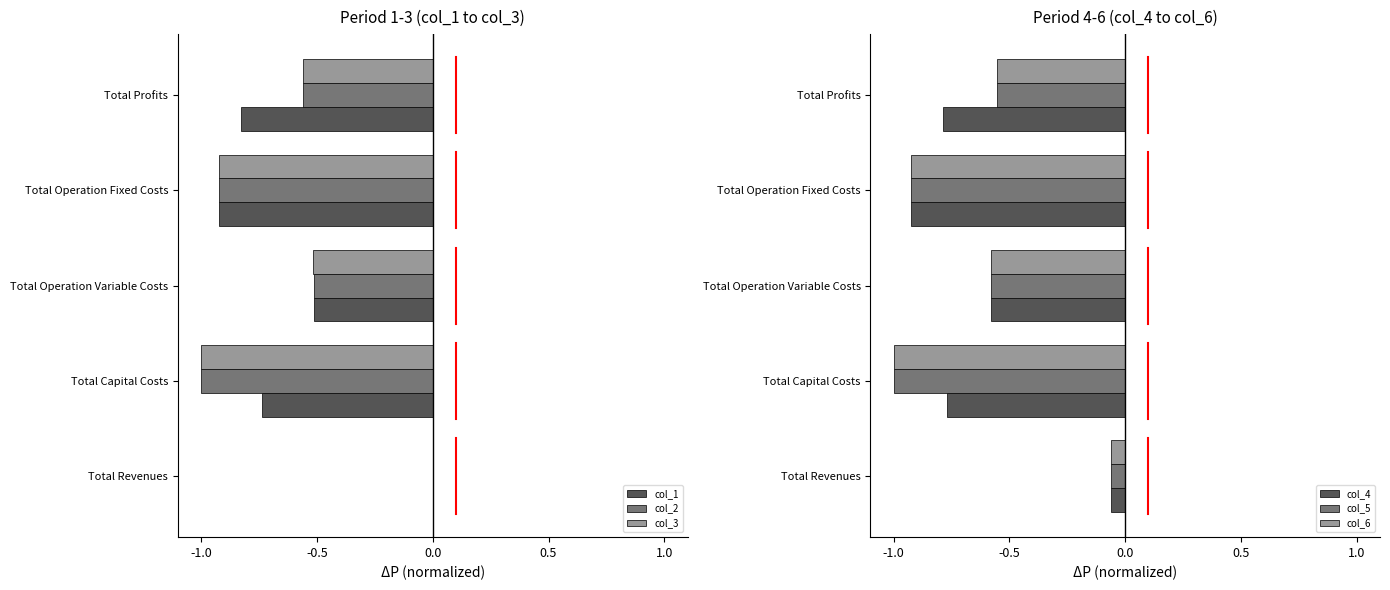

Is the value of col_2 at Total Capital Costs greater than the value of col_3 at Total Operation Fixed Costs?

No